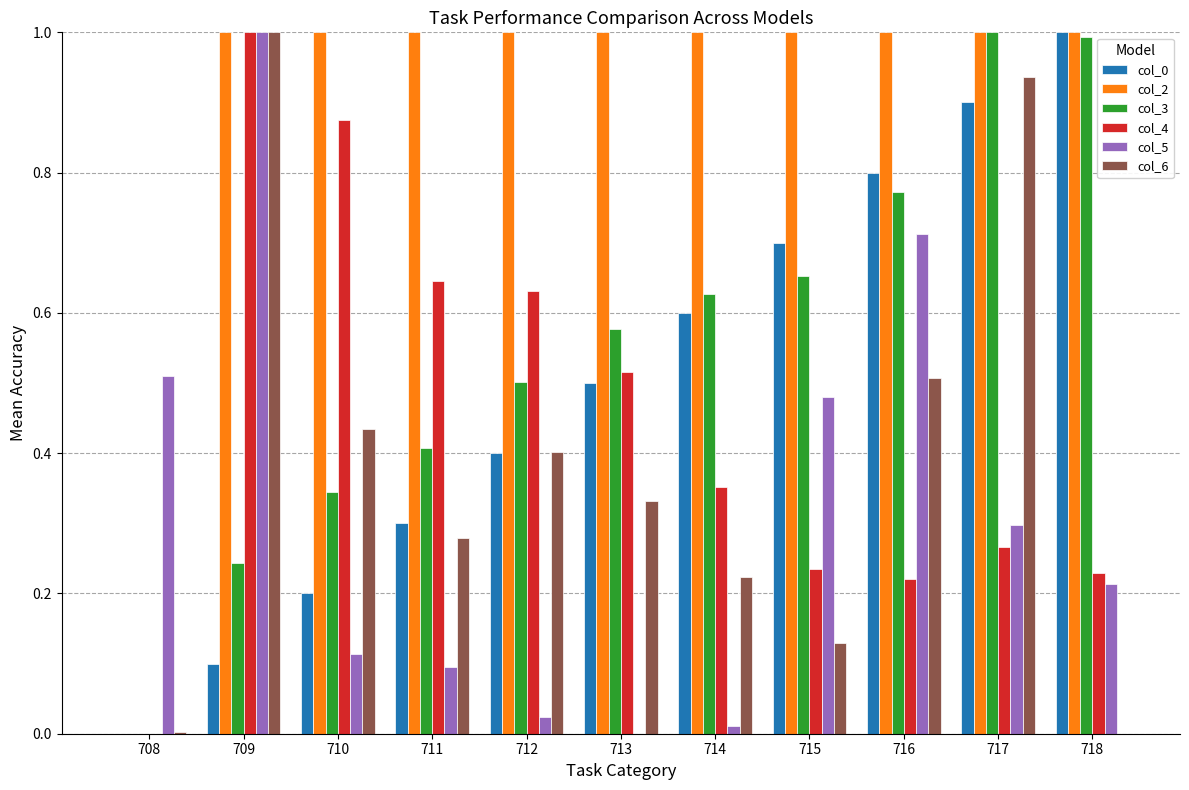

Which series changed the most between 713 and 716?

col_5